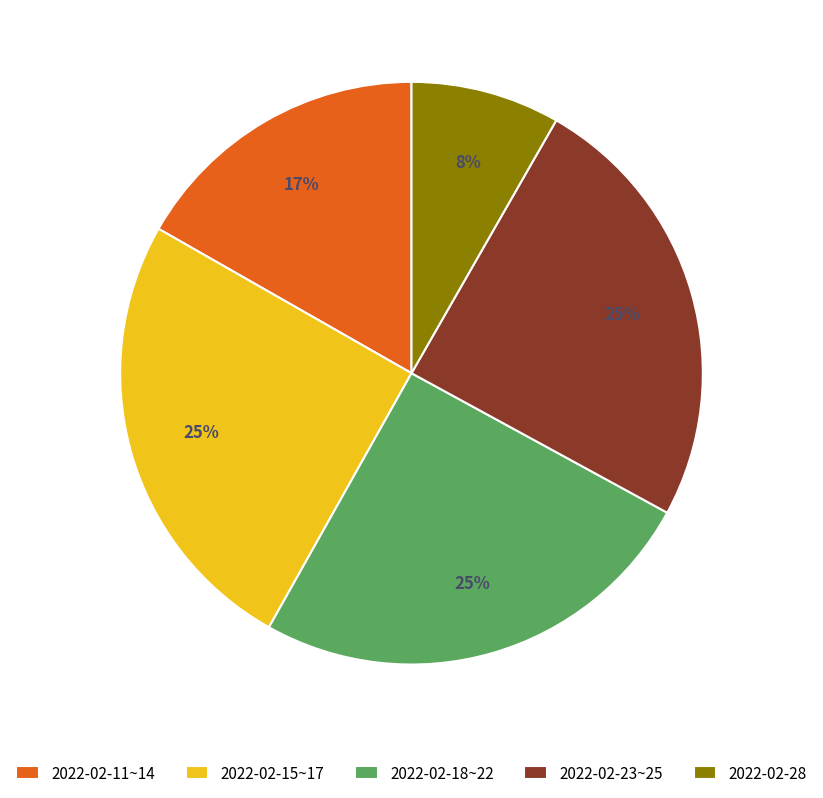

Which category has the smallest portion of the pie?

2022-02-28